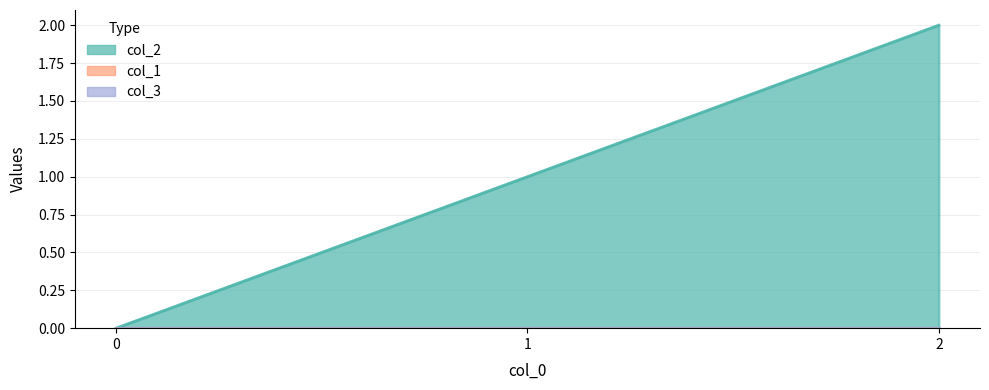

True or false: col_2 has a value of 3 at 2.

False